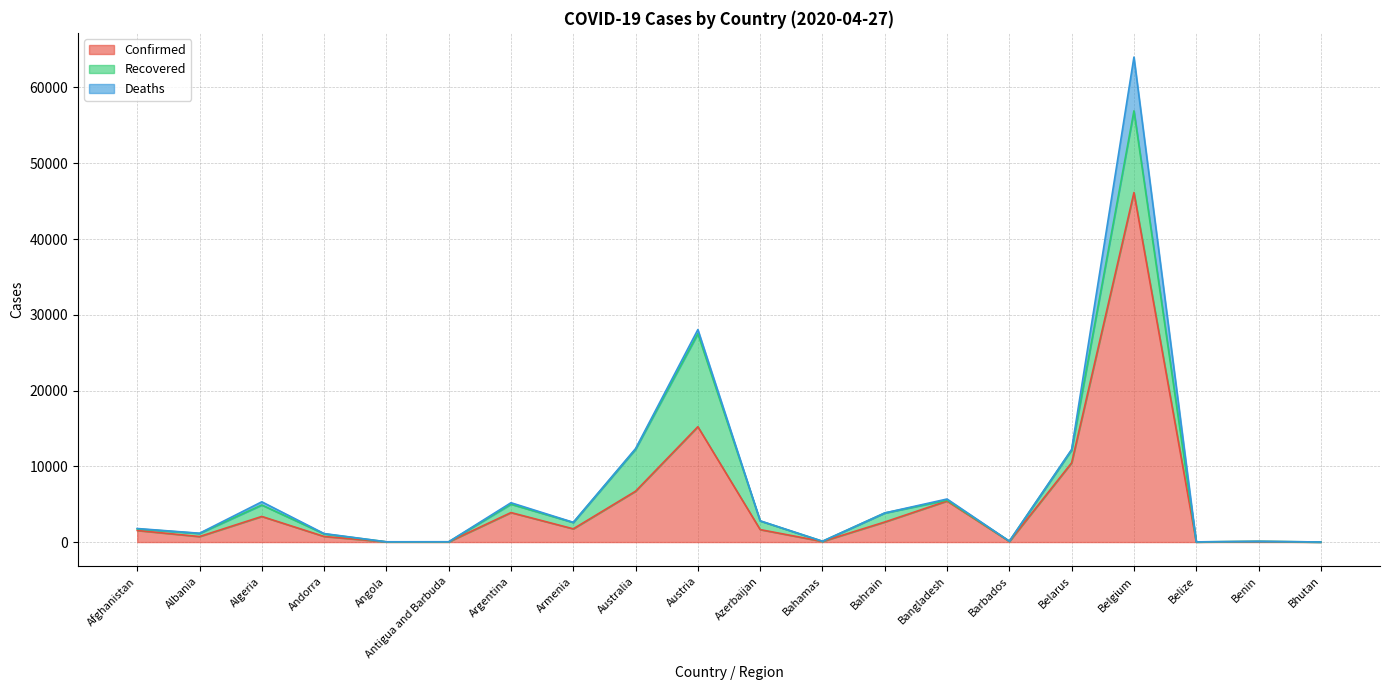

What is the label of the 11th point from the right?

Austria